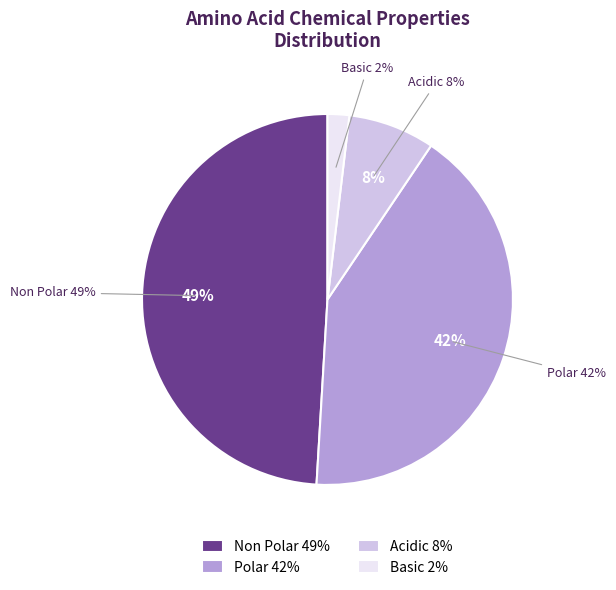

Is the sum of polar and basic greater than half?

No